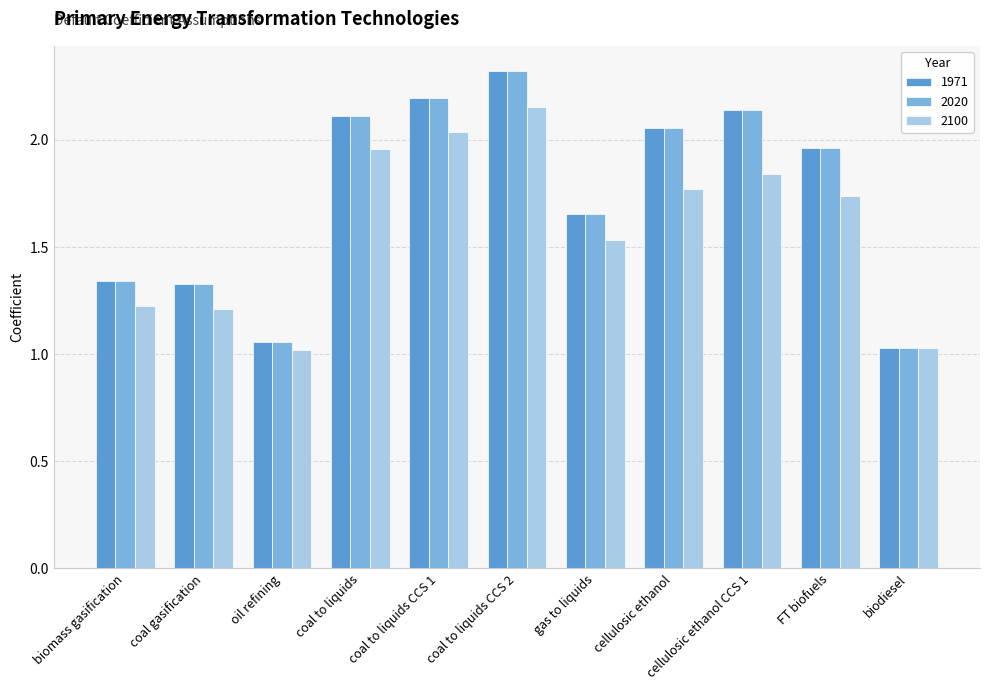

At which category is the sum across all series the highest?

coal to liquids CCS 2